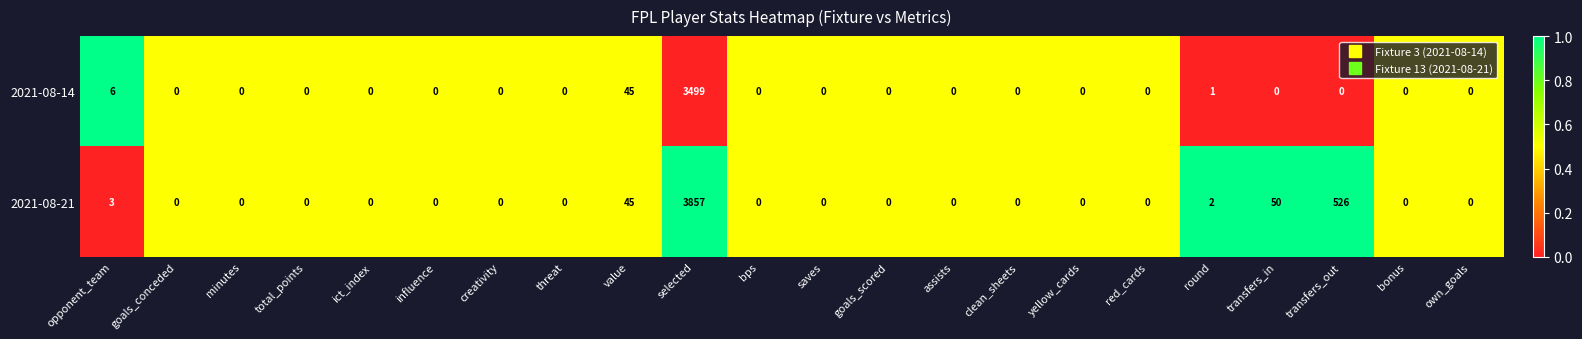

What is the average value of the 2021-08-21 series?

204